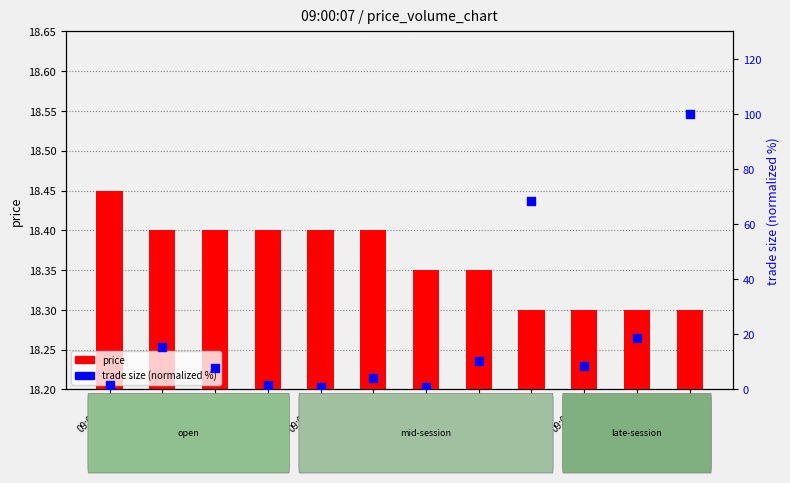

Which series has the widest spread of Y values?

trade_size (normalized %)